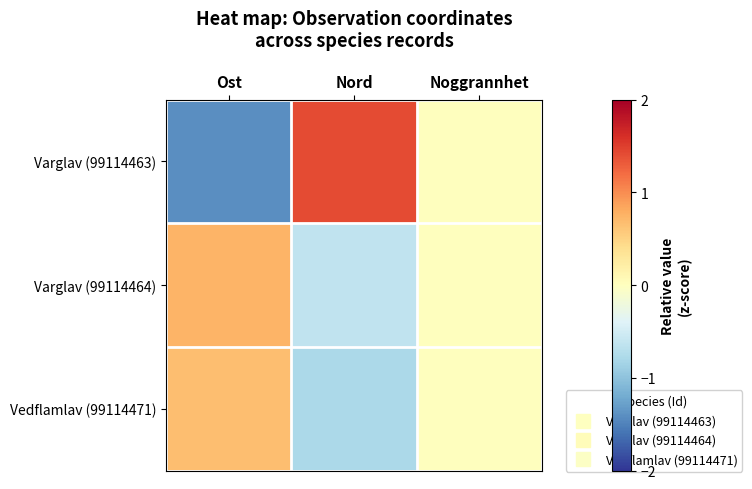

Which series has the largest range (max minus min)?

Varglav (99114463)